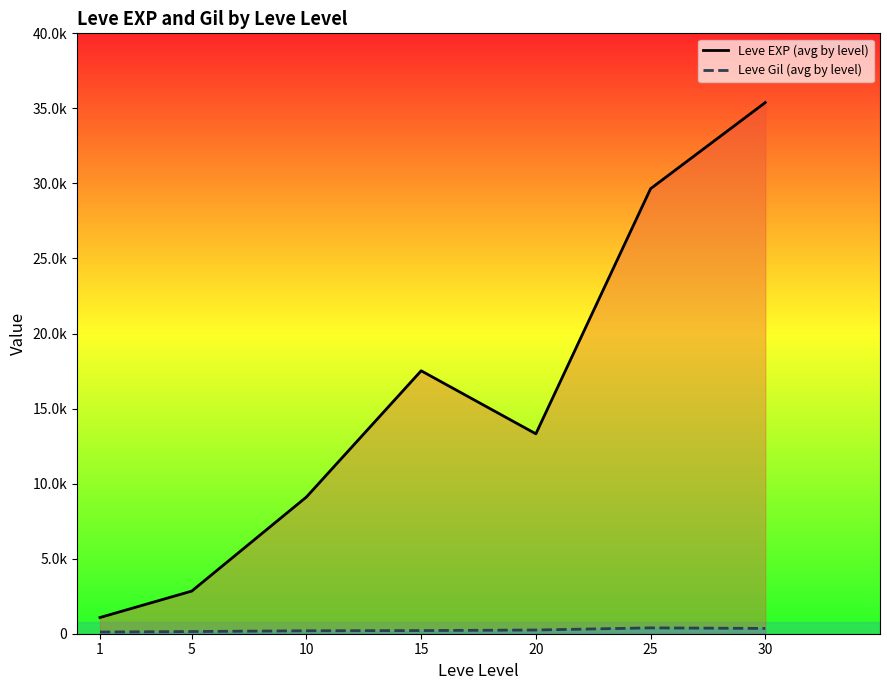

What is the approximate value of Leve EXP (avg by level) at 25?

29650